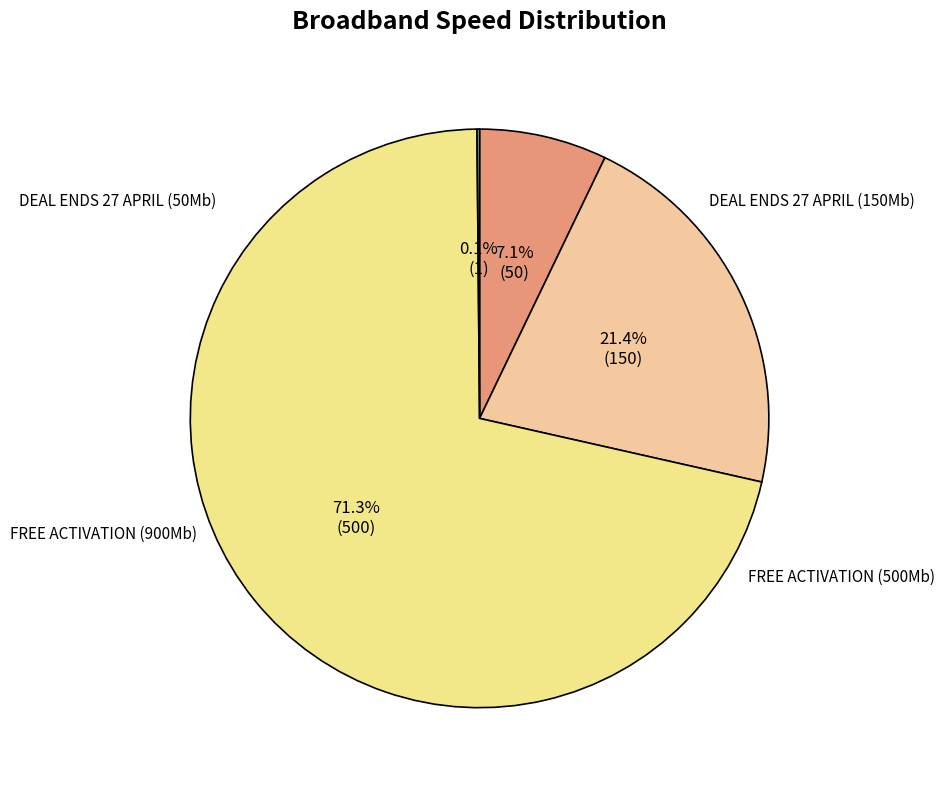

Count the number of slices in the pie.

4